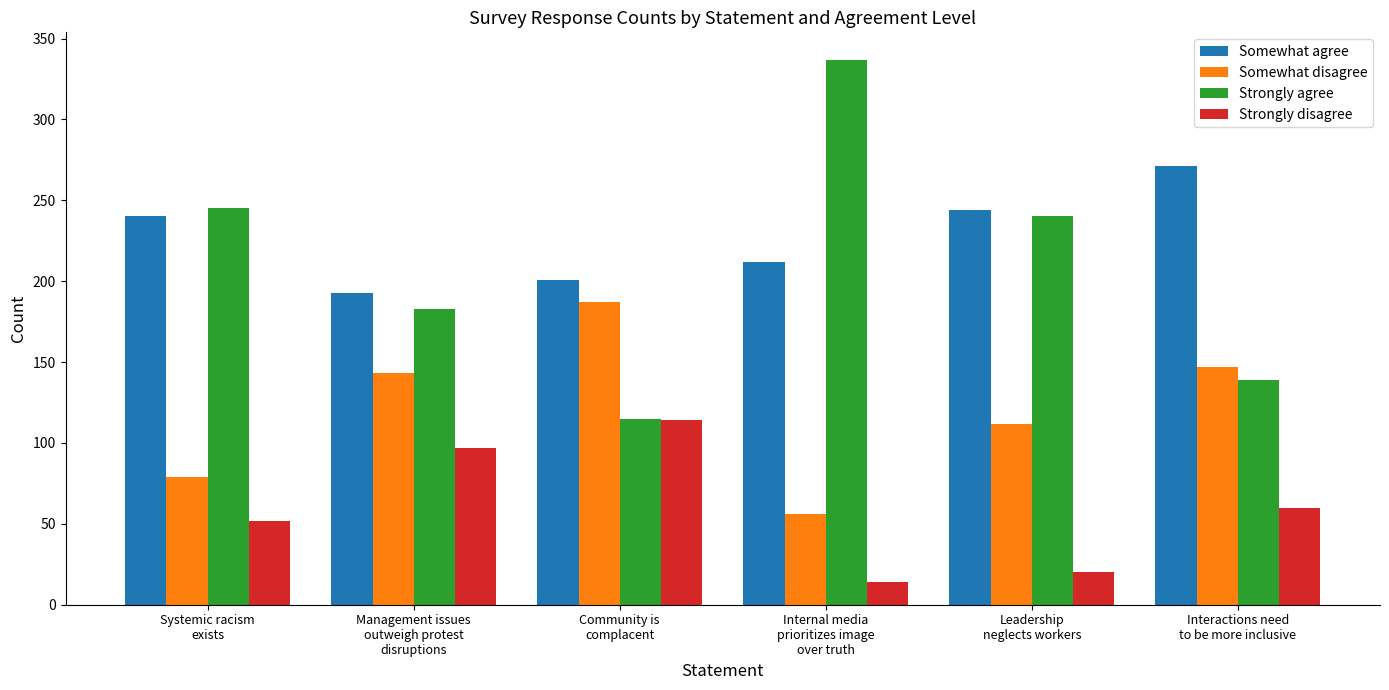

Does the chart contain stacked bars?

No